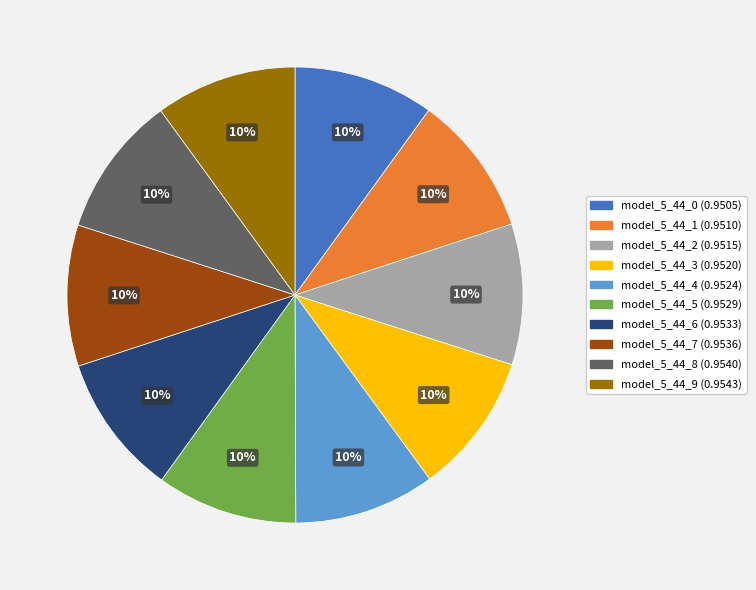

What percentage is the model_5_44_5 slice, to the nearest percent?

10%